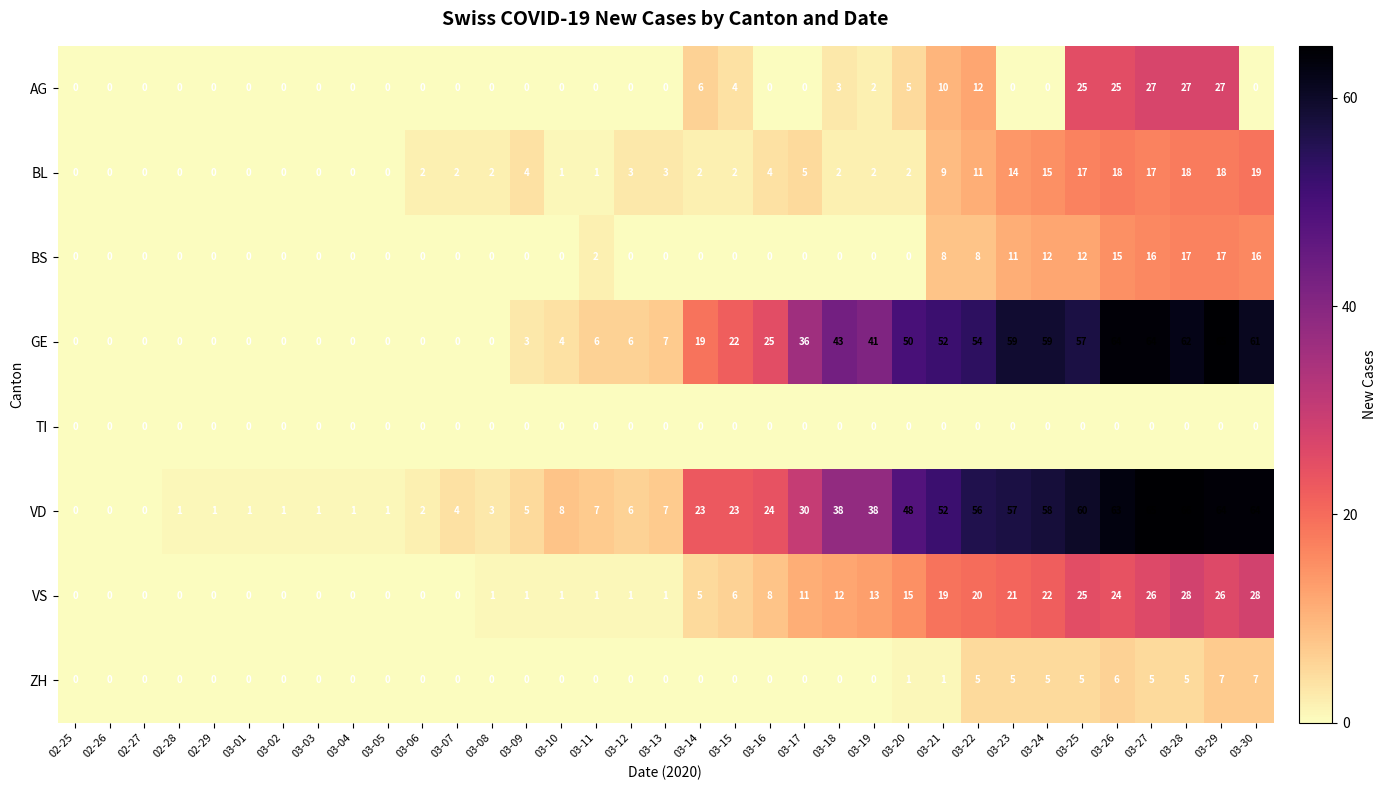

How many values in the GE series are below 7?

17